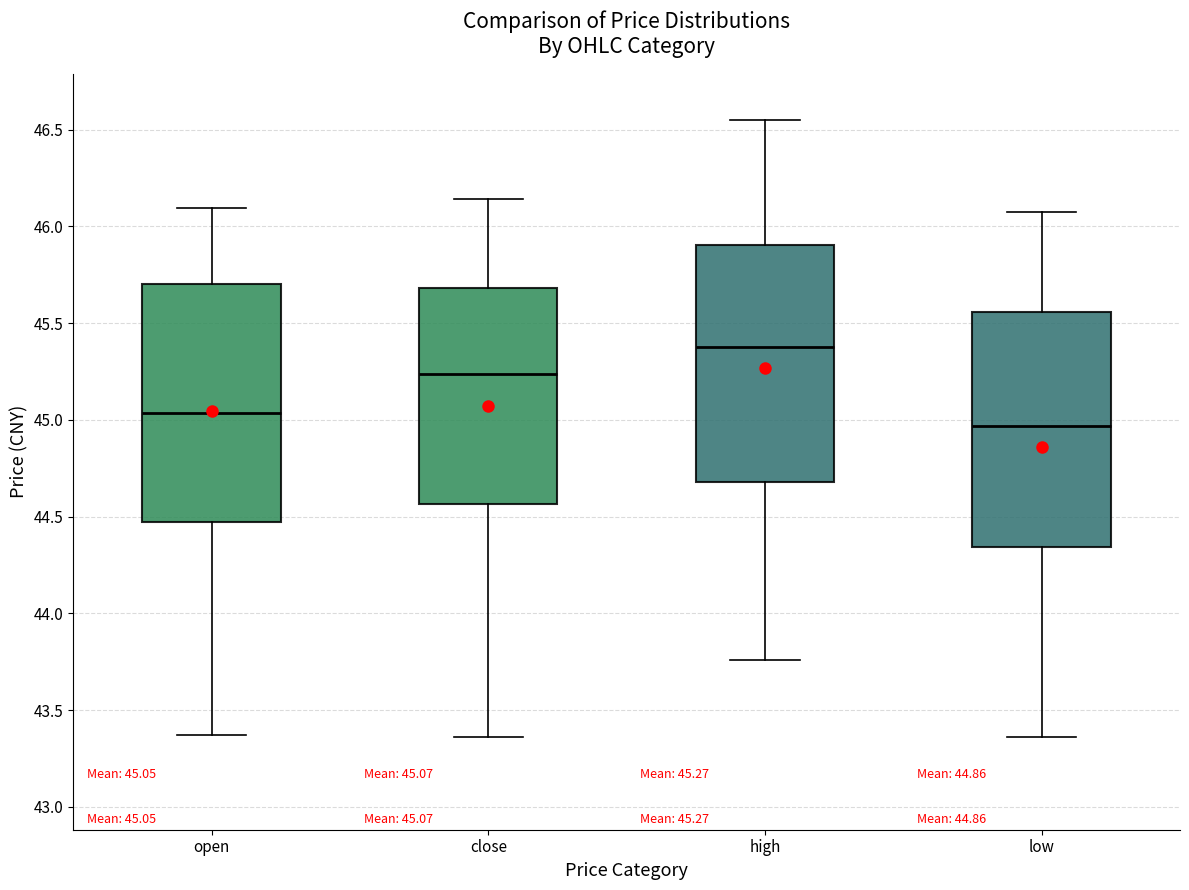

Which box's median line is the highest?

high